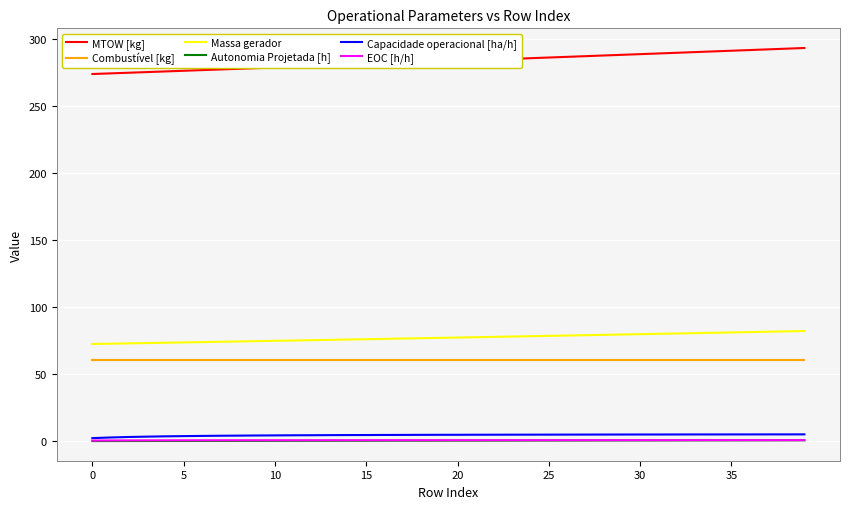

True or false: Combustível [kg] and Autonomia Projetada [h] cross at least once.

False